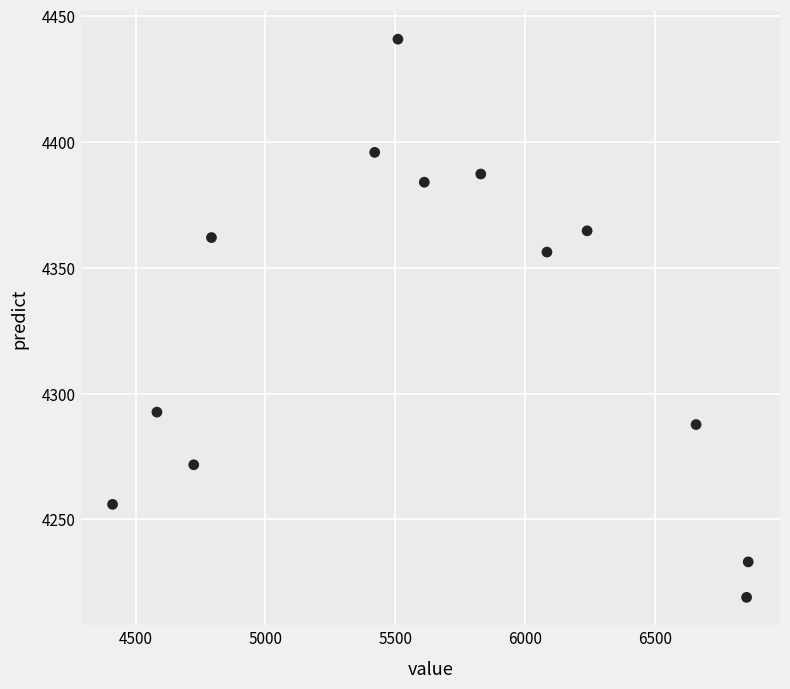

What is the range of Y values (max minus min)?

221.8